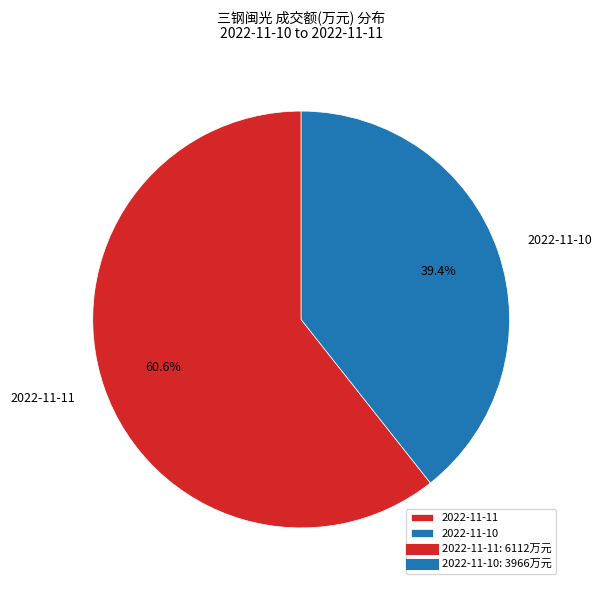

To the nearest percent, what is the average slice percentage?

50%